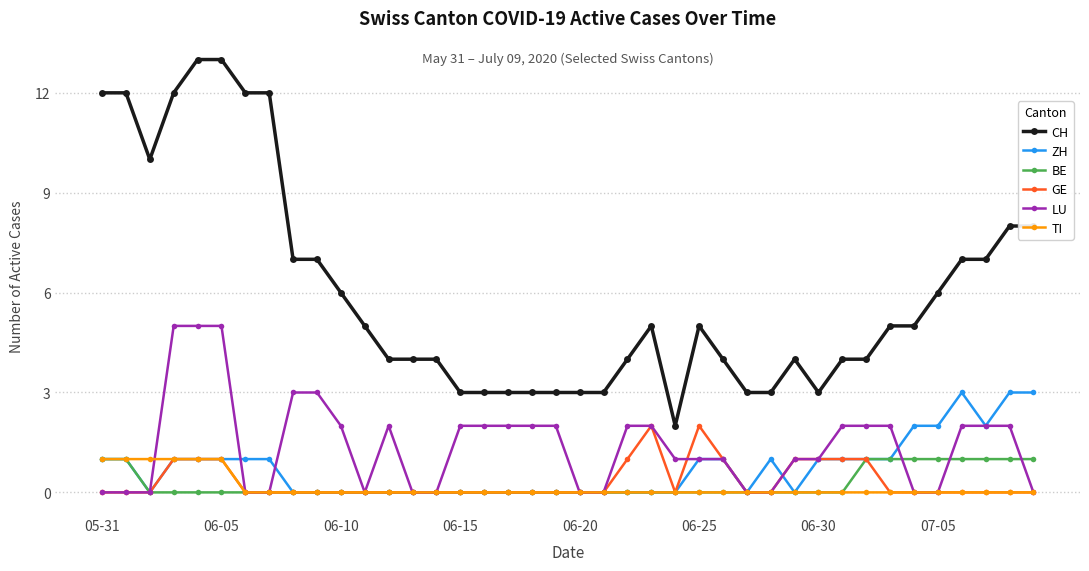

True or false: ZH and CH cross at least once.

False